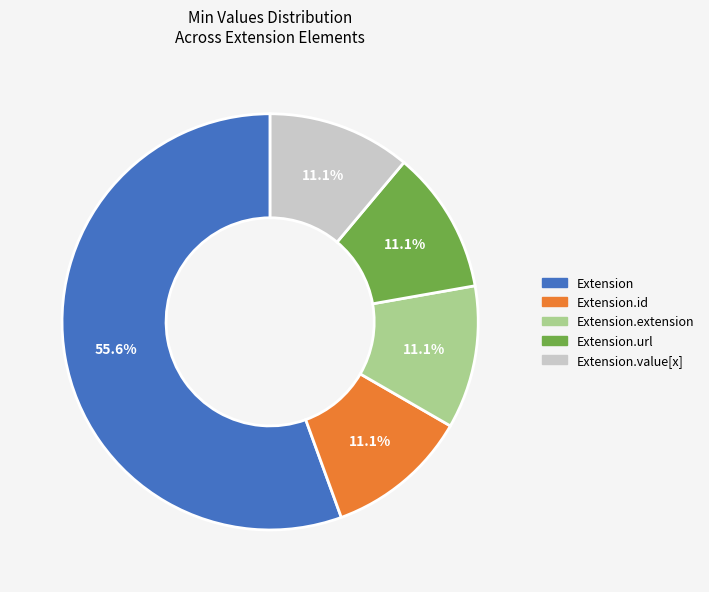

Is there a majority slice in this chart?

Yes